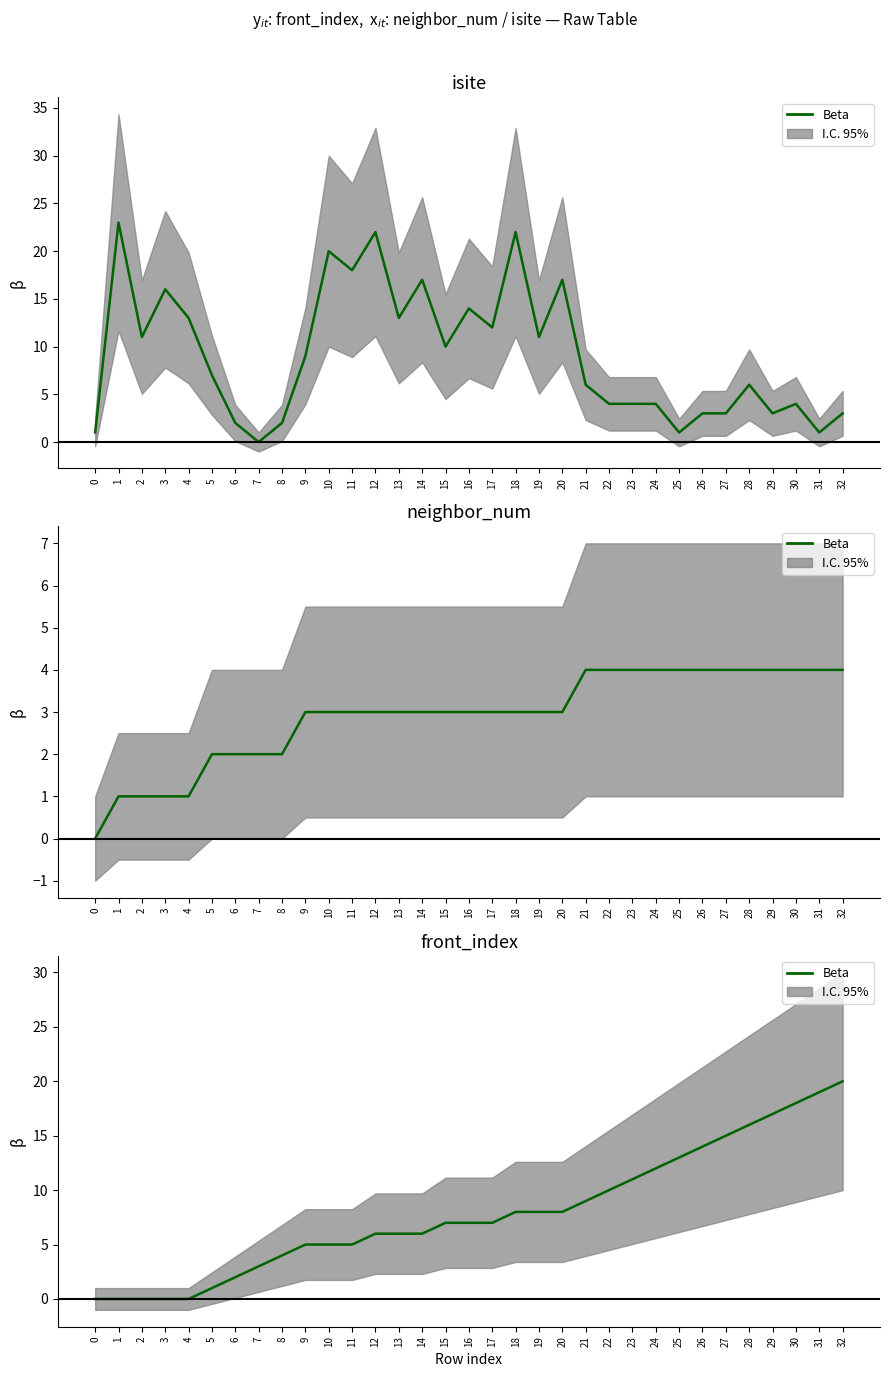

The chart shows a value of 4 at 19. True or false?

False